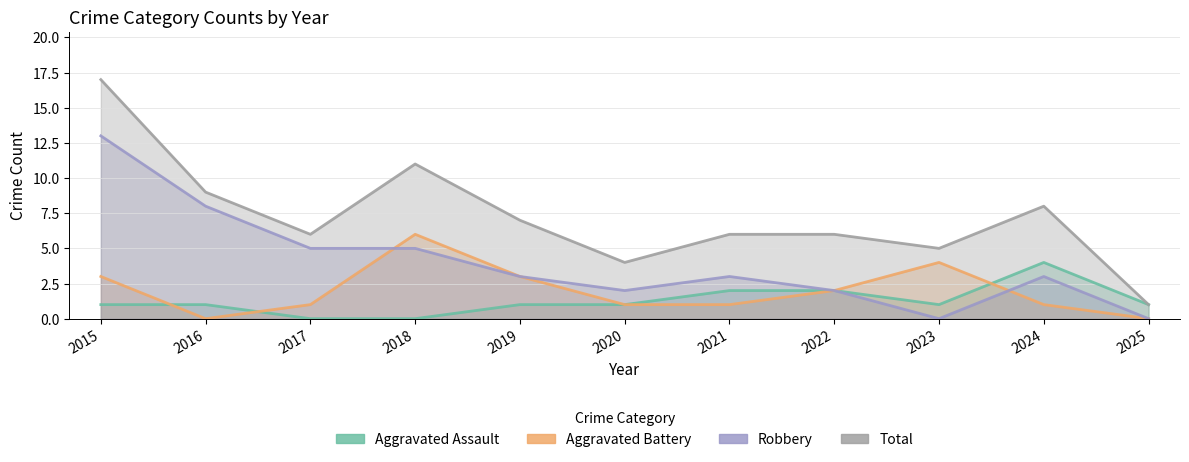

Where is Aggravated Assault nearest to the value 2?

2021